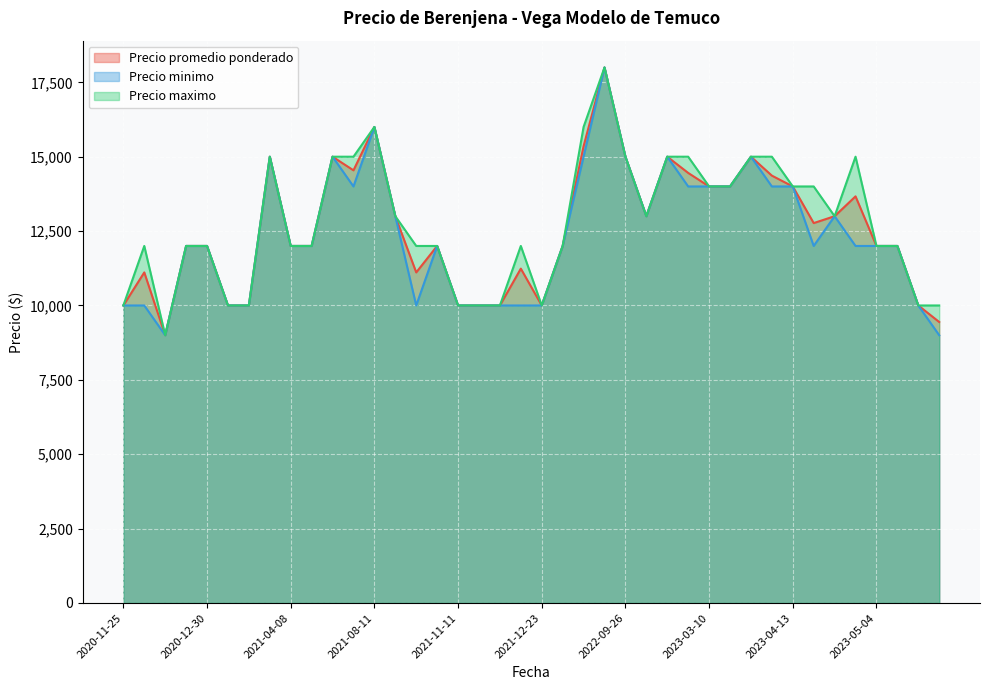

What are all the series names shown in the legend?

Precio promedio ponderado, Precio minimo, Precio maximo